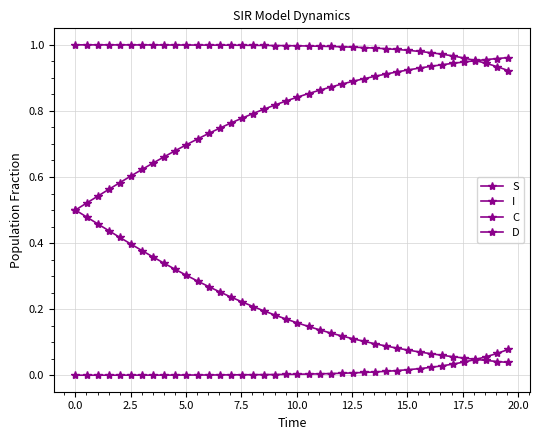

Which series has the largest total across all categories?

S